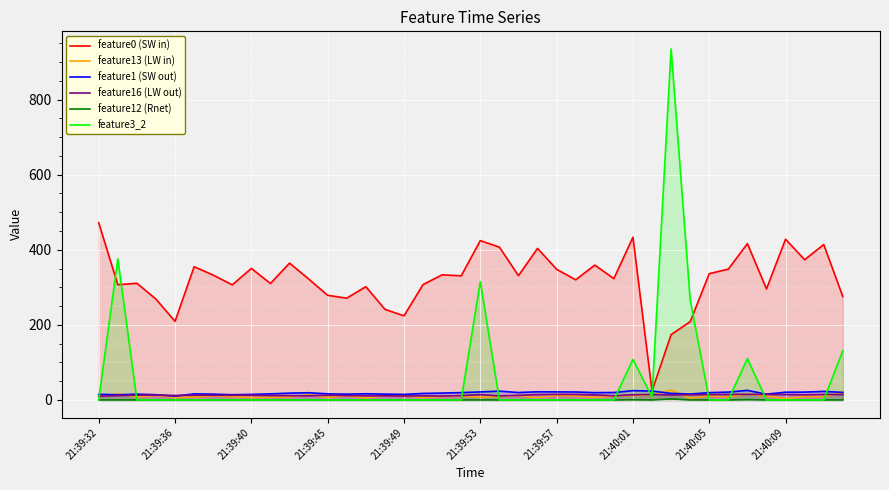

True or false: feature1 (SW out) and feature0 (SW in) intersect in this chart.

False